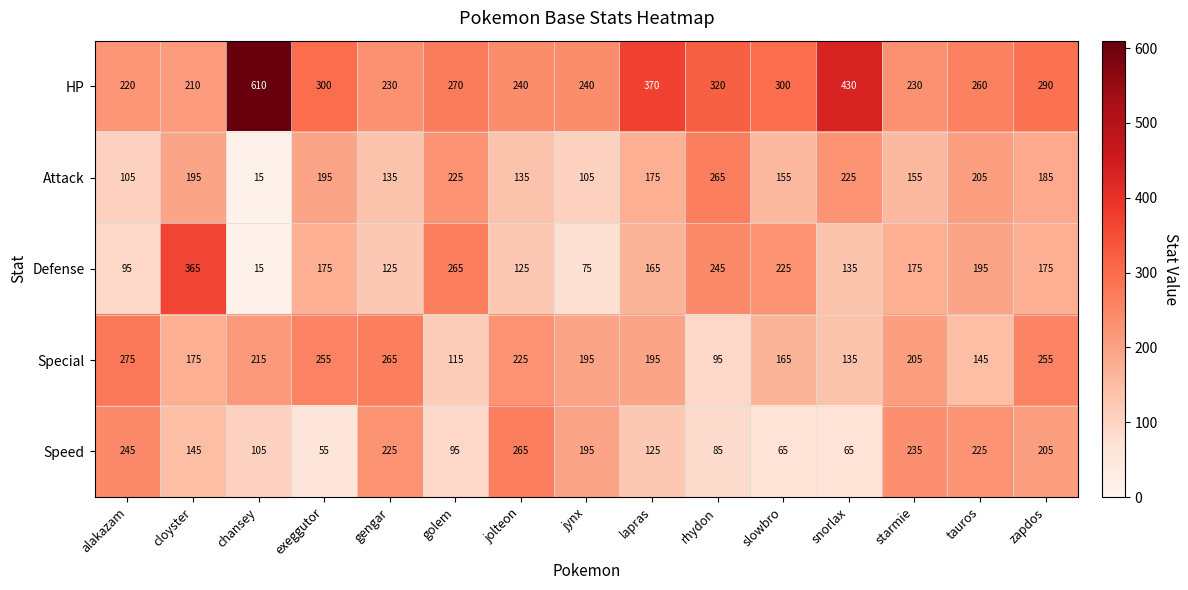

Which series has the widest spread of values?

HP